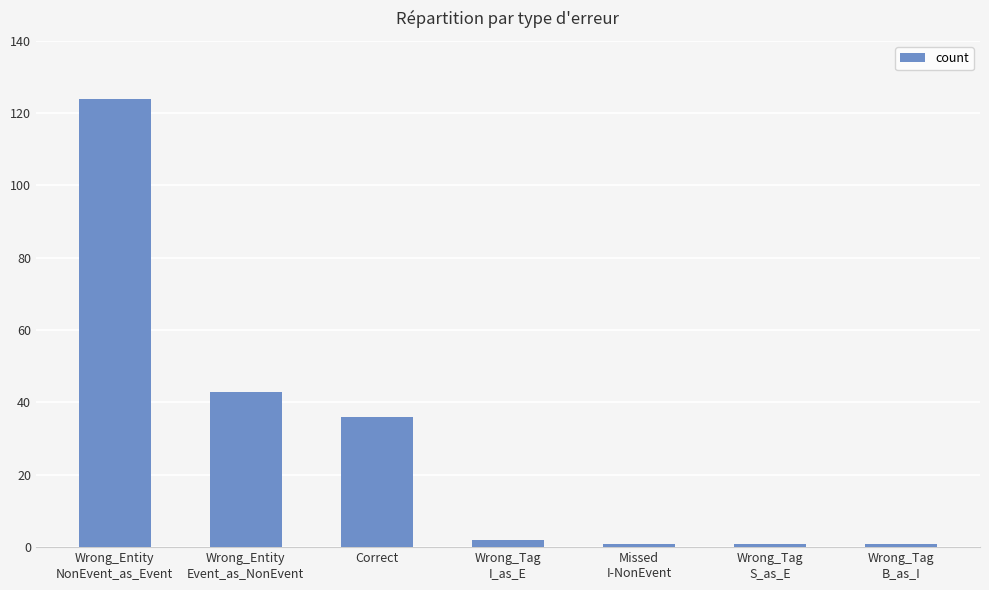

How many data points are less than 2?

3